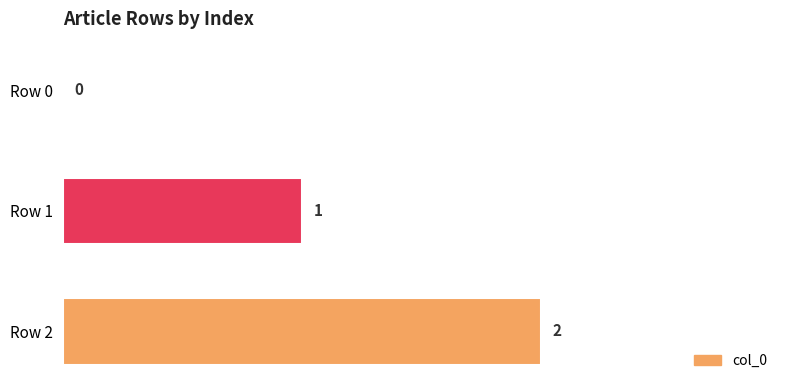

How many values are between 0 and 2?

3